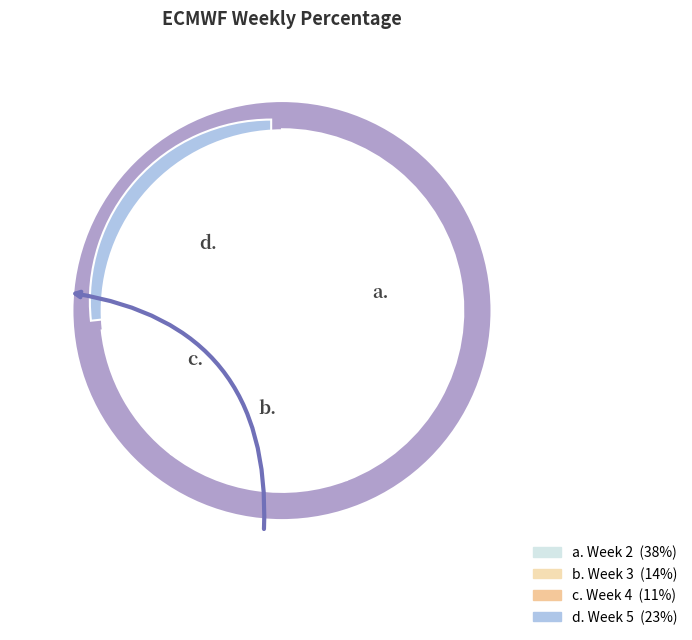

Between Week 3 and Week 5, which is larger?

Week 5